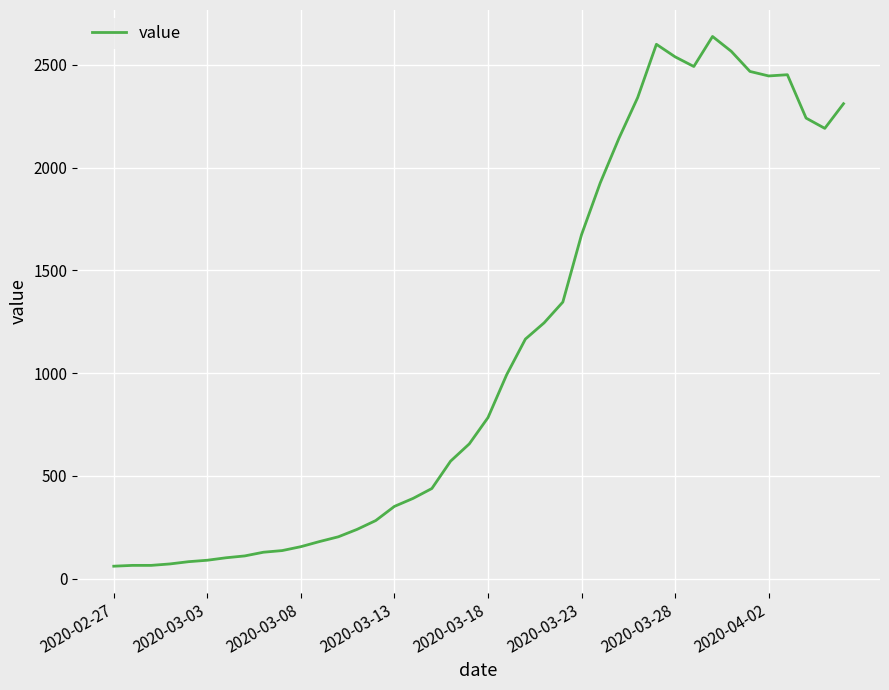

What is the greatest value displayed?

2638